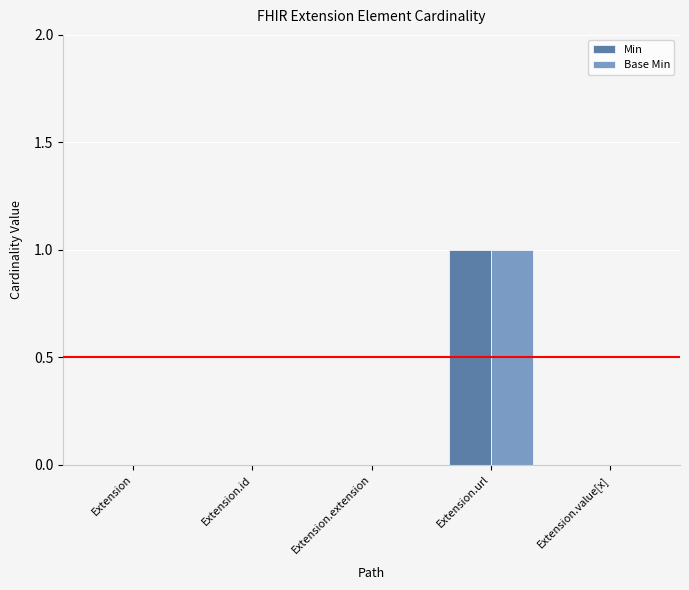

Are the bars grouped side by side (vs. stacked)?

Yes